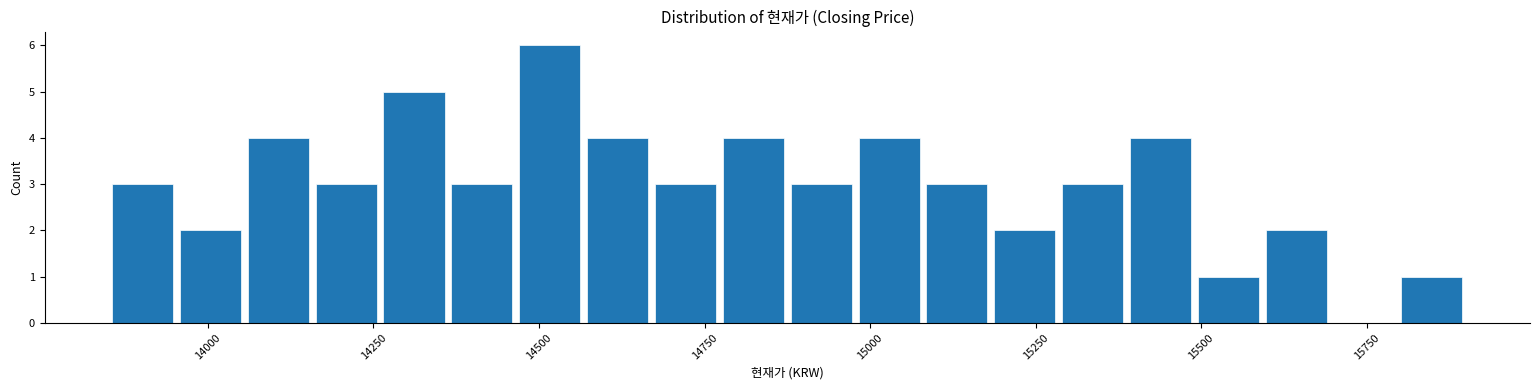

Around what value on the x-axis is the tallest bar? Give the approximate position of its centre, as read against the axis.

14500